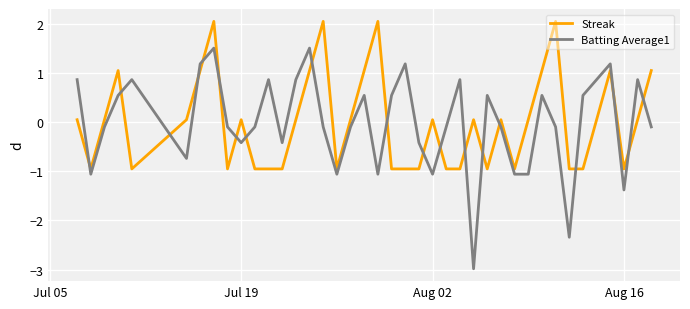

How many negative values does the Batting Average1 series have?

22